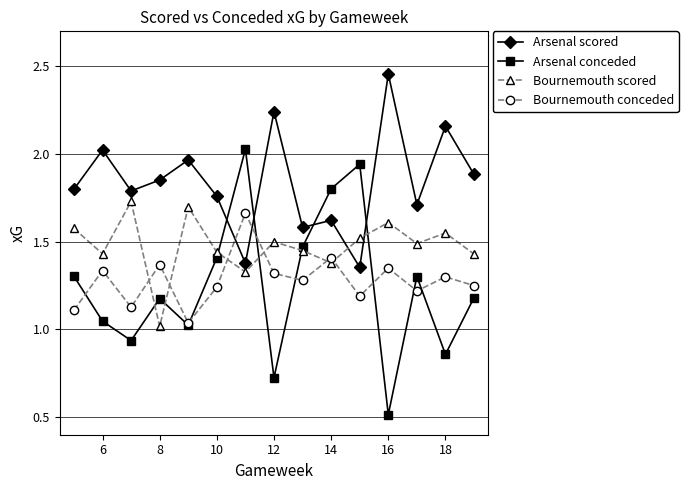

Which series has the largest range (max minus min)?

Arsenal conceded